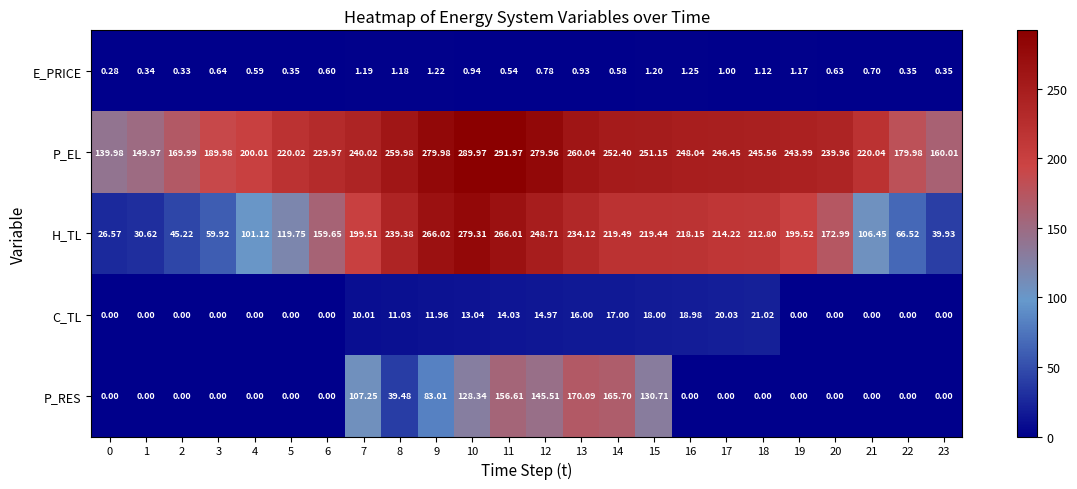

Which series has the largest range (max minus min)?

H_TL